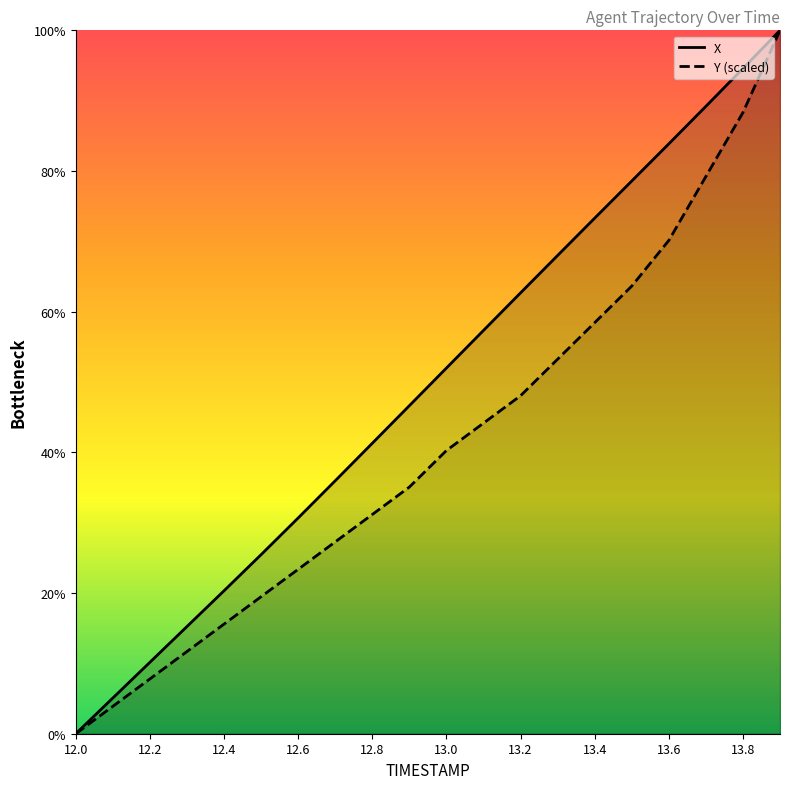

The Y series shows 0.1 at 12.1. True or false?

False